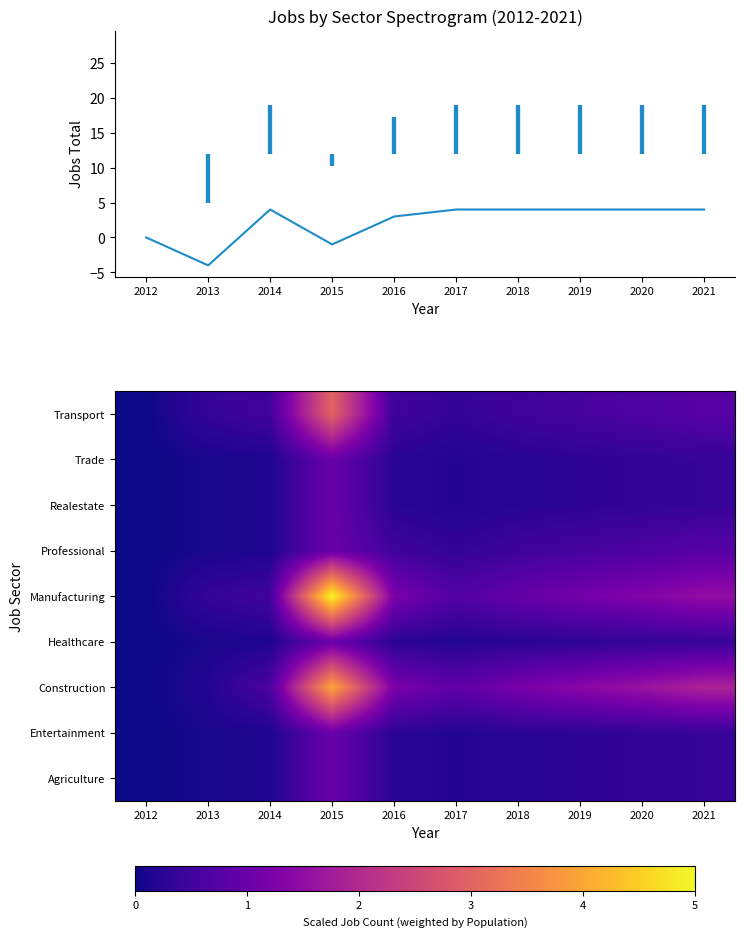

At which label is Agriculture closest to 0?

2012